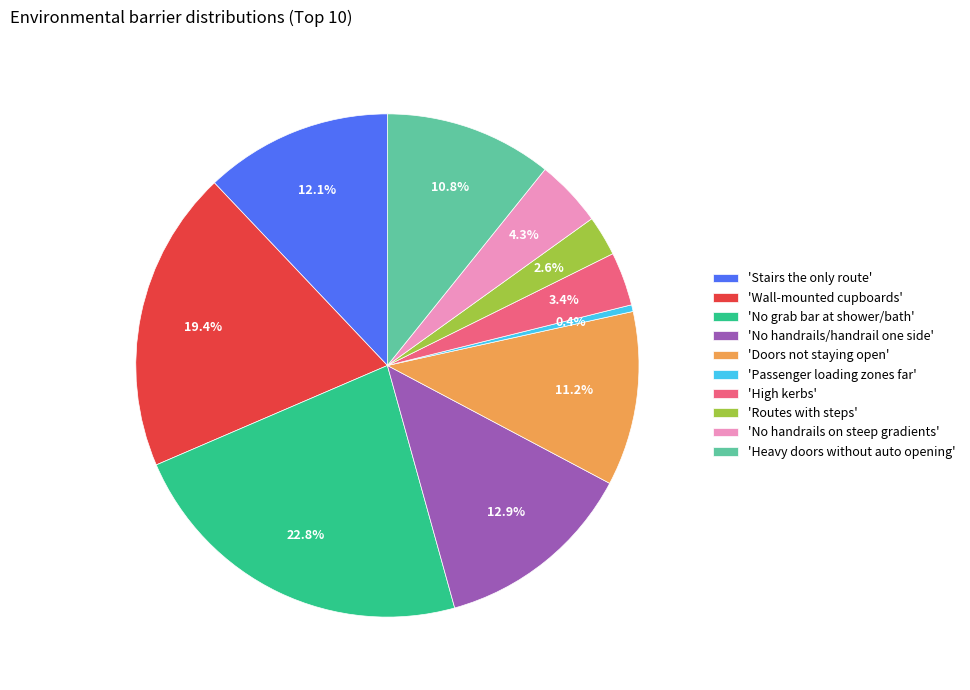

Combined, do 'Heavy doors without auto opening' and 'Doors not staying open' account for over 50%?

No